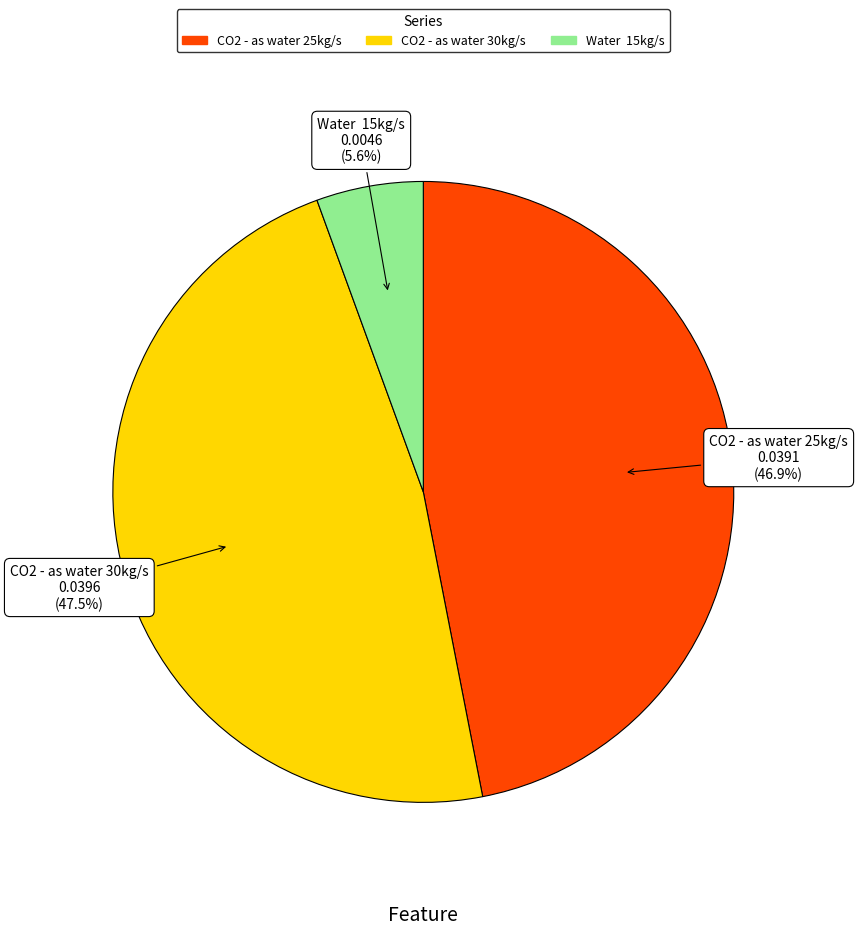

Does CO2 - as water 25kg/s account for over 50% of the chart?

No